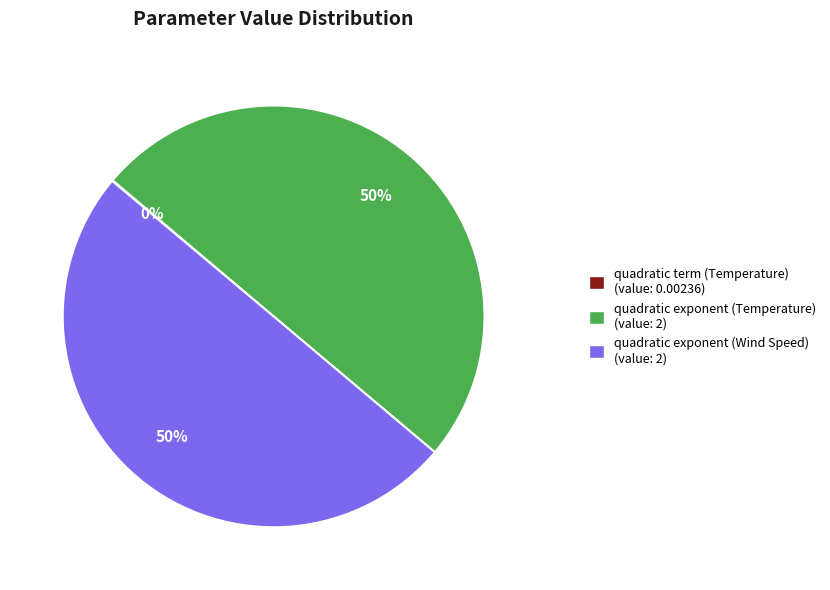

To the nearest percent, what percentage of the pie is quadratic exponent (Wind Speed) (value: 2)?

50%